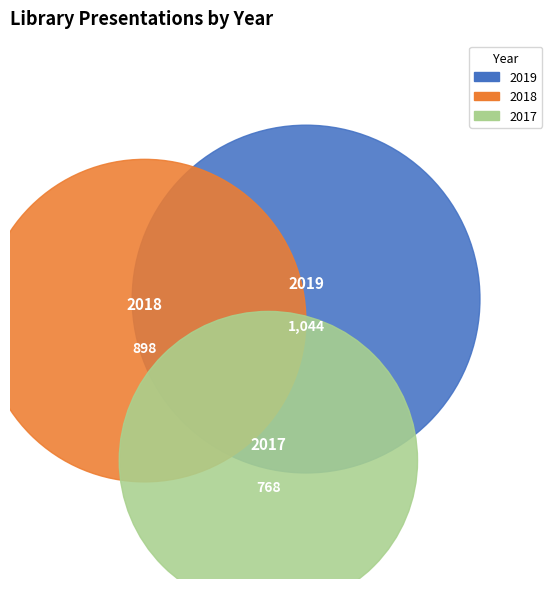

What is the change in value from 2019 to 2017?

-276